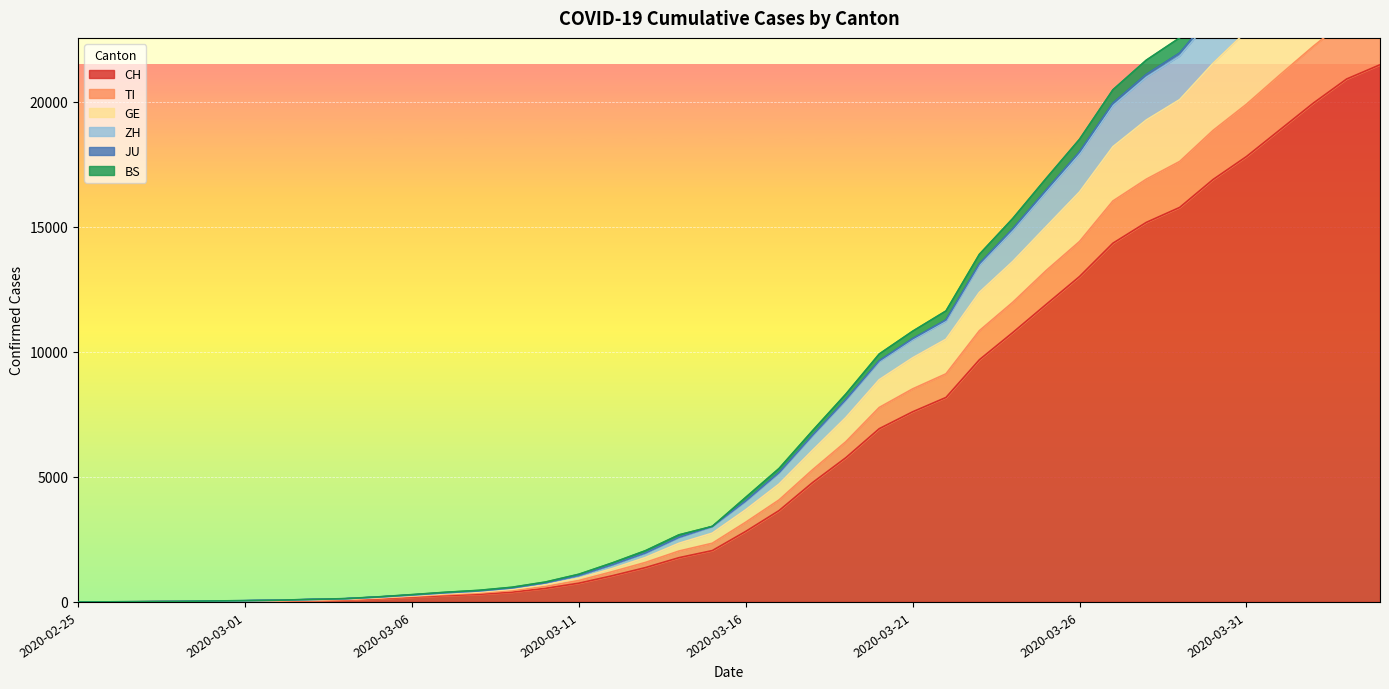

List the labels in order of BS value, smallest first.

2020-02-25, 2020-02-26, 2020-02-27, 2020-02-28, 2020-02-29, 2020-03-01, 2020-03-02, 2020-03-03, 2020-03-04, 2020-03-05, 2020-03-06, 2020-03-07, 2020-03-08, 2020-03-09, 2020-03-10, 2020-03-11, 2020-03-12, 2020-03-13, 2020-03-14, 2020-03-15, 2020-03-16, 2020-03-17, 2020-03-18, 2020-03-19, 2020-03-20, 2020-03-21, 2020-03-22, 2020-03-23, 2020-03-24, 2020-03-25, 2020-03-26, 2020-03-27, 2020-03-28, 2020-03-29, 2020-03-30, 2020-03-31, 2020-04-01, 2020-04-02, 2020-04-03, 2020-04-04